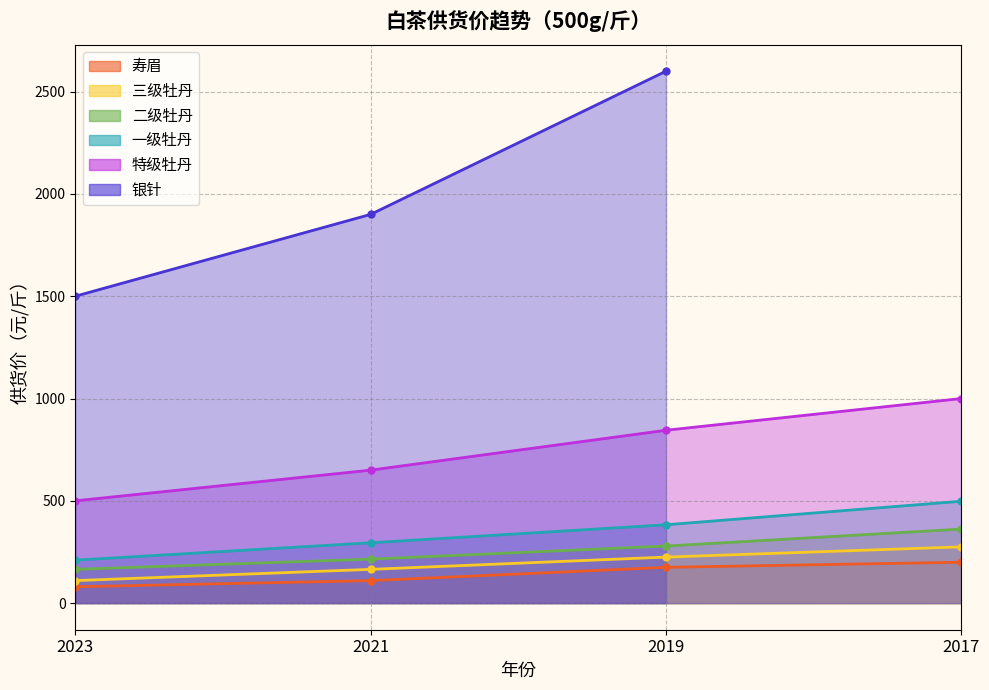

Is it true that 寿眉 equals 171 at 2021?

False